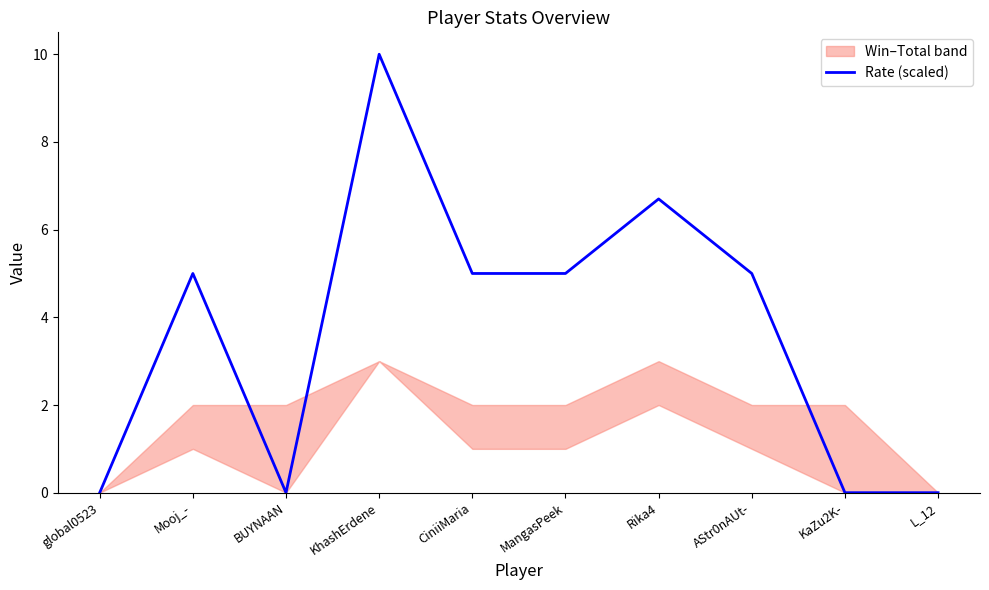

What is the greatest value displayed?

10.0